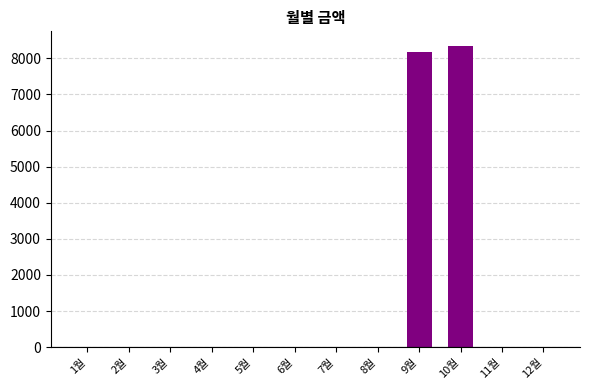

What is the greatest value displayed?

8330